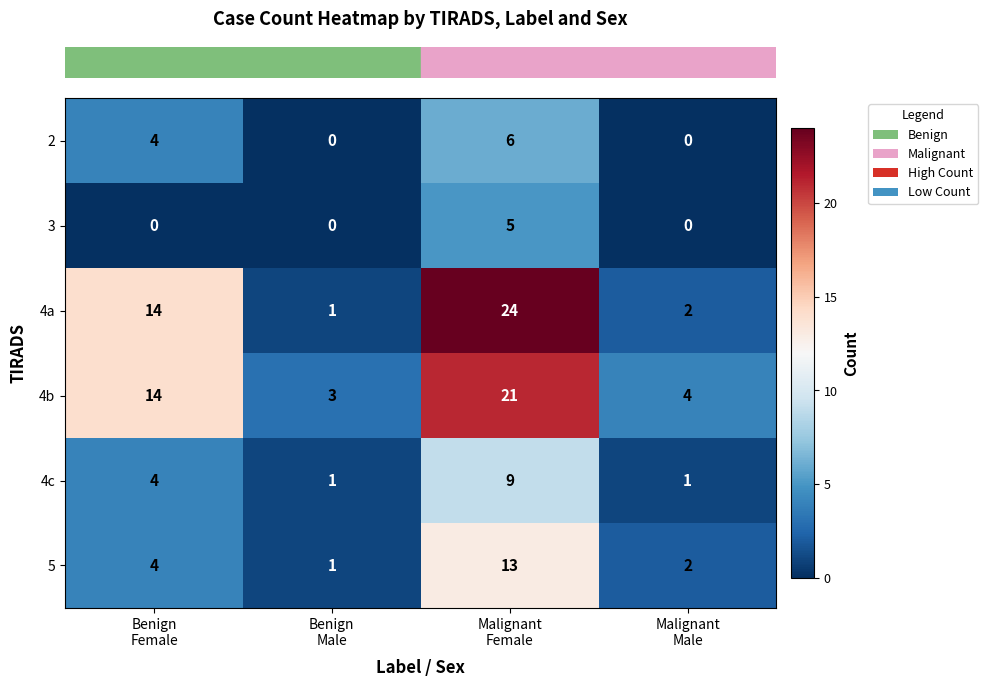

How many data points does each series have?

4